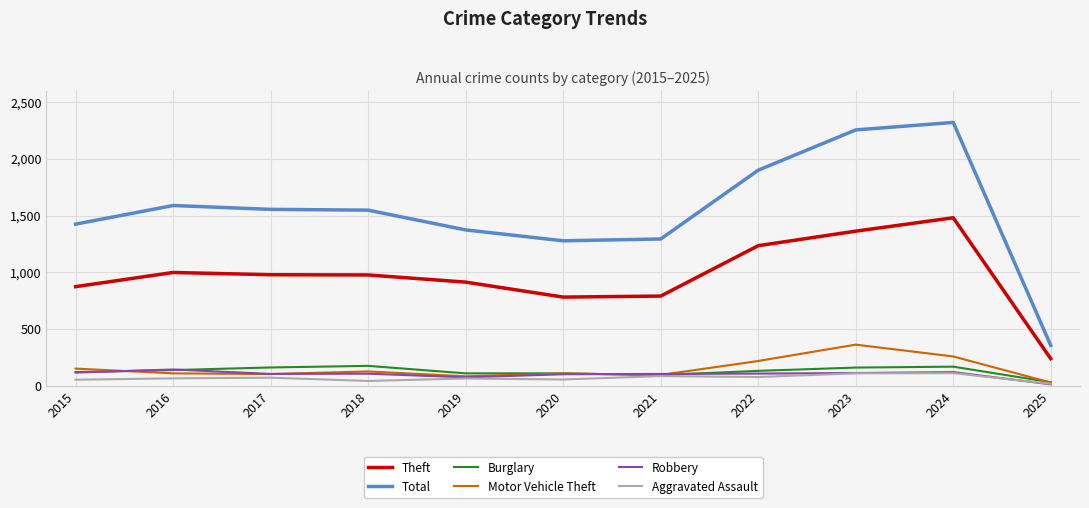

Which series has the widest spread of values?

Total